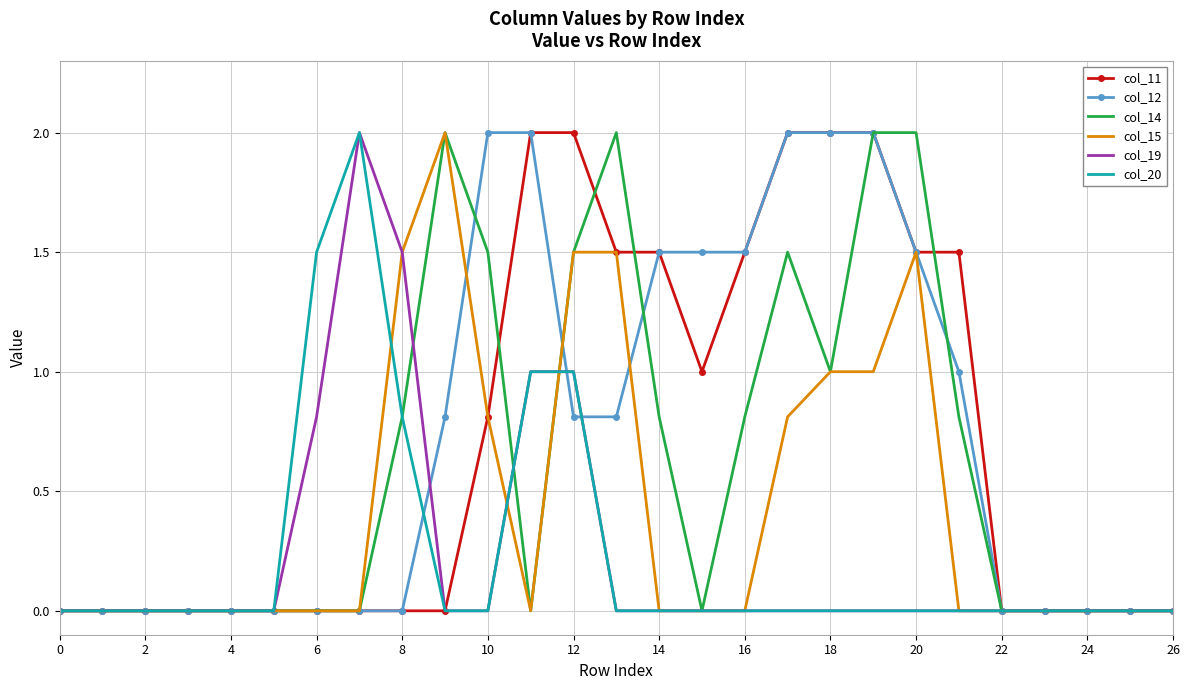

What is the maximum value for col_20?

2.0